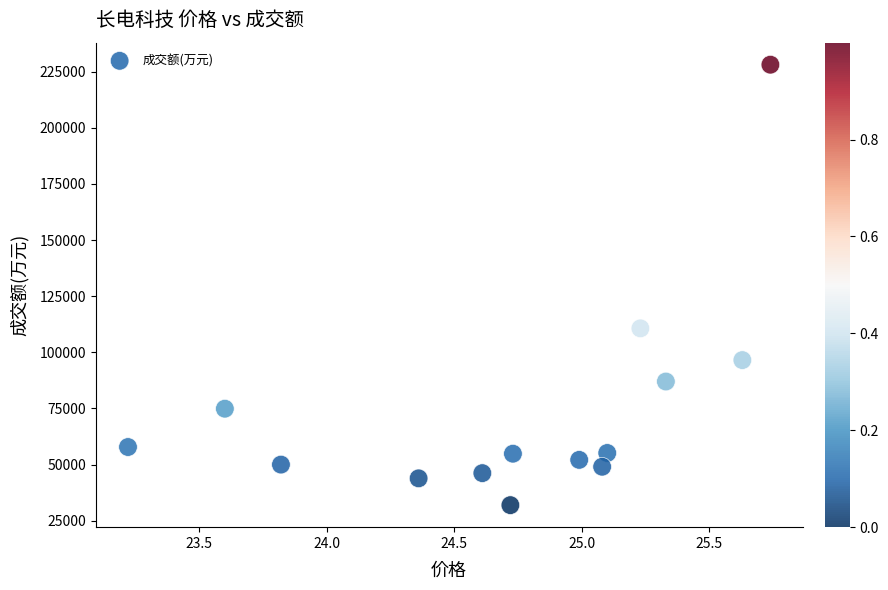

What is the range of Y values (max minus min)?

196210